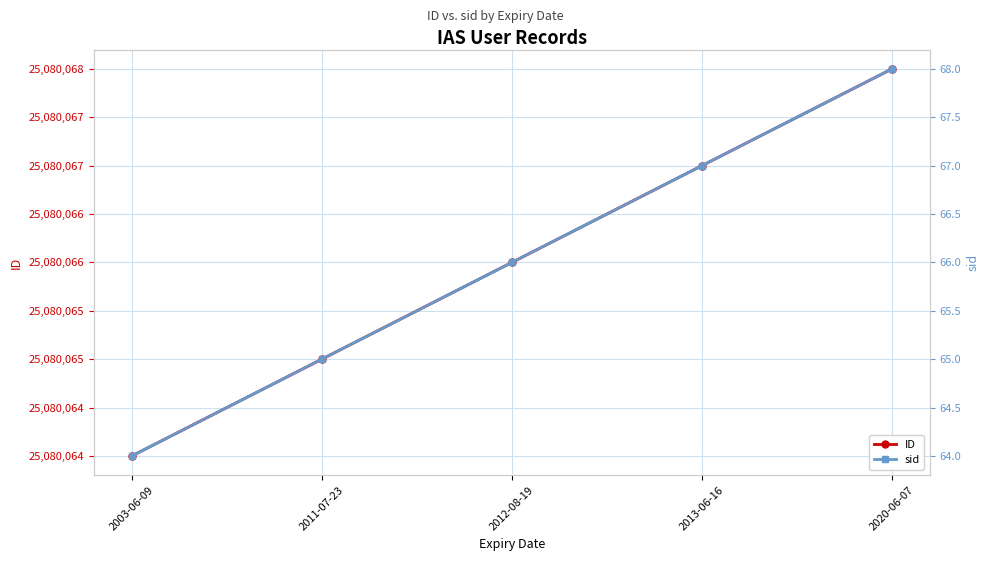

True or false: ID and sid cross at least once.

False